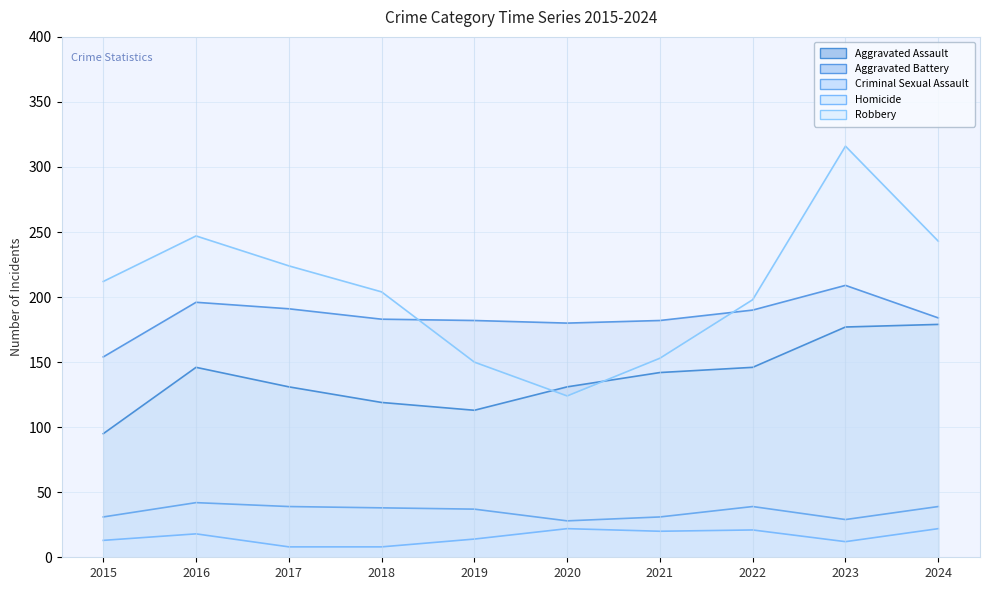

Rank the series at 2017 from highest to lowest value.

Robbery, Aggravated Battery, Aggravated Assault, Criminal Sexual Assault, Homicide